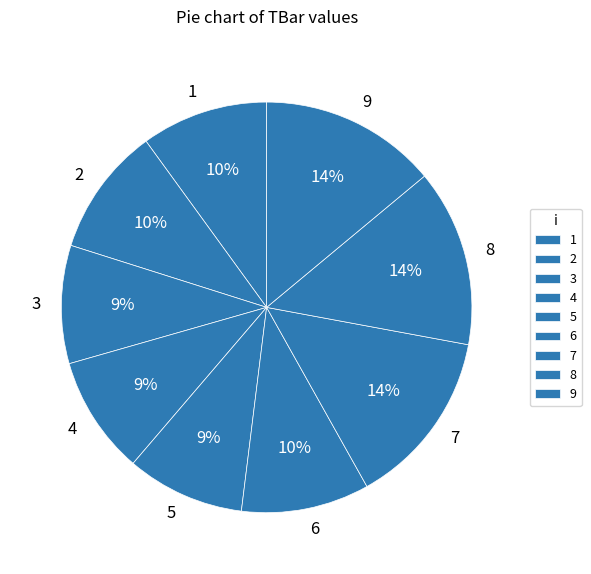

Do 4 and 2 together represent more than half of the pie?

No